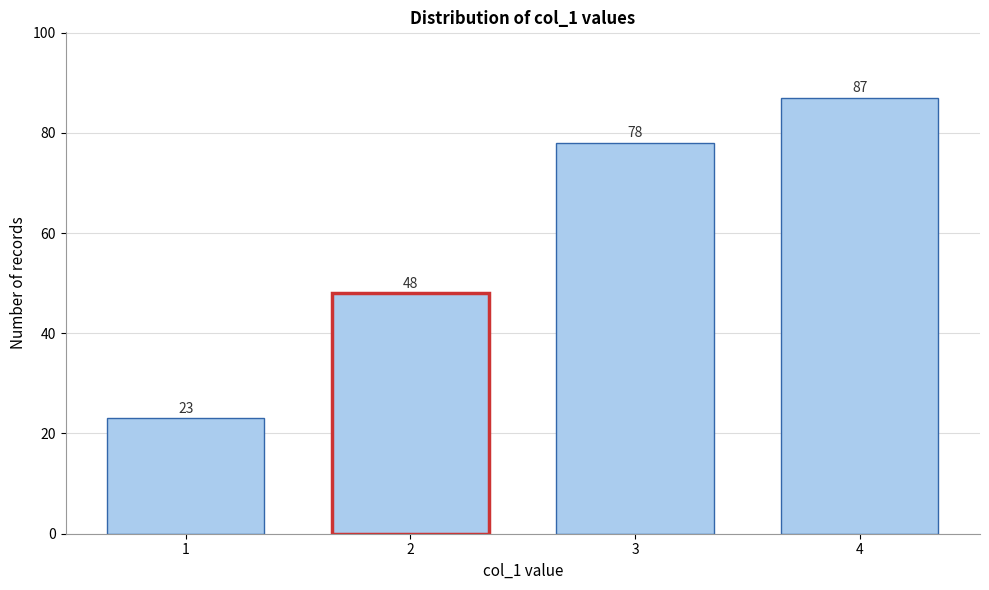

Reading left to right, what are all the values shown in this chart?

23	48	78	87